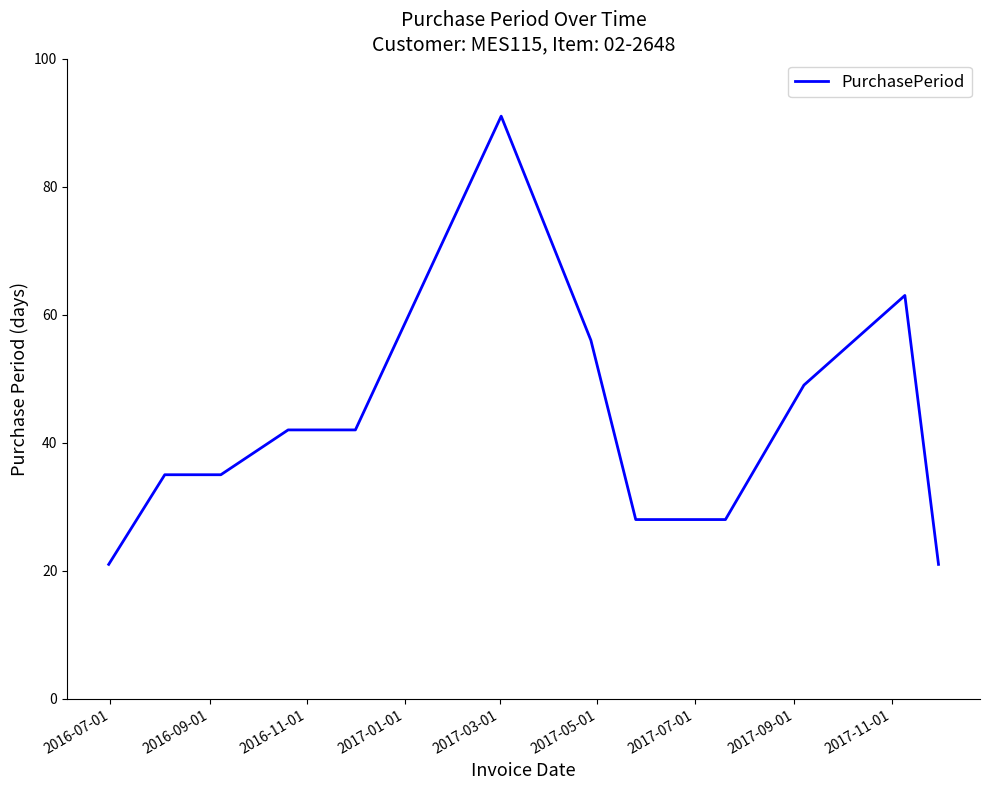

Reading left to right, what are all the values shown in this chart?

21	35	35	42	42	91	56	28	28	28	49	63	21